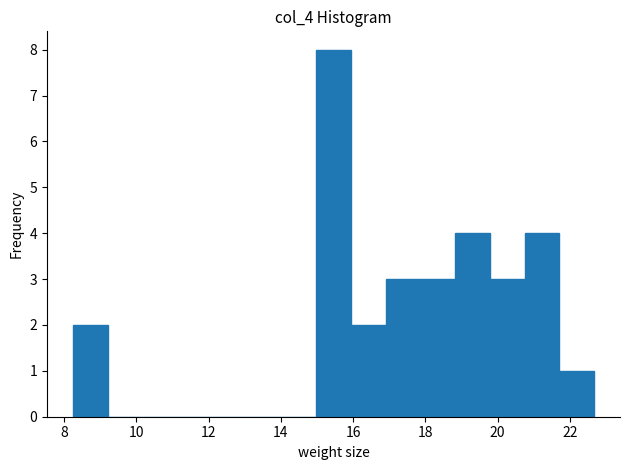

Reading left to right, list every bar in this chart as the range it spans on the x-axis followed by its height. Neither the bar edges nor the heights are printed on the chart, so give them approximately, as read against the axes.

8.2 to 9.2: 2
9.2 to 10.2: 0
10.2 to 11.2: 0
11.2 to 12.0: 0
12.0 to 13.0: 0
13.0 to 14.0: 0
14.0 to 15.0: 0
15.0 to 16.0: 8
16.0 to 17.0: 2
17.0 to 17.8: 3
17.8 to 18.8: 3
18.8 to 19.8: 4
19.8 to 20.8: 3
20.8 to 21.8: 4
21.8 to 22.6: 1